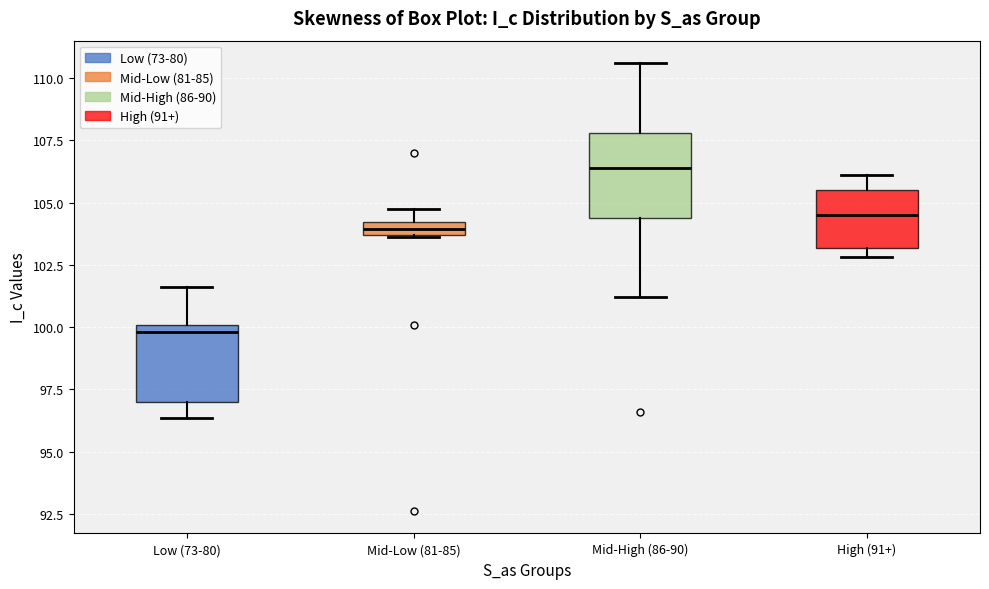

Where does the upper whisker of the box for Mid-High (86-90) end on the y-axis? The values are not printed on the chart, so give them approximately, as read against the axis.

110.5